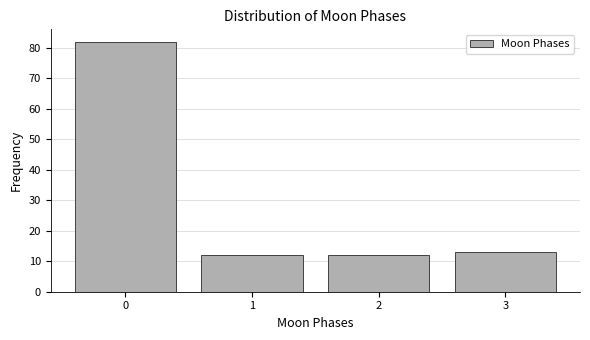

Reading right to left, transcribe all the data shown in this chart.

13	12	12	82